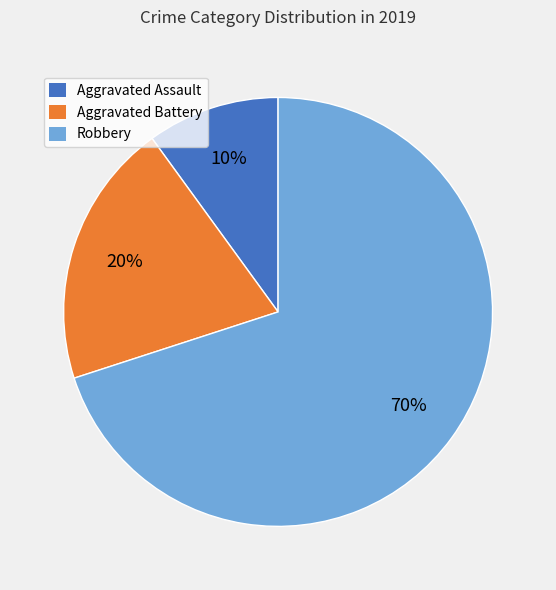

Count the number of slices in the pie.

3